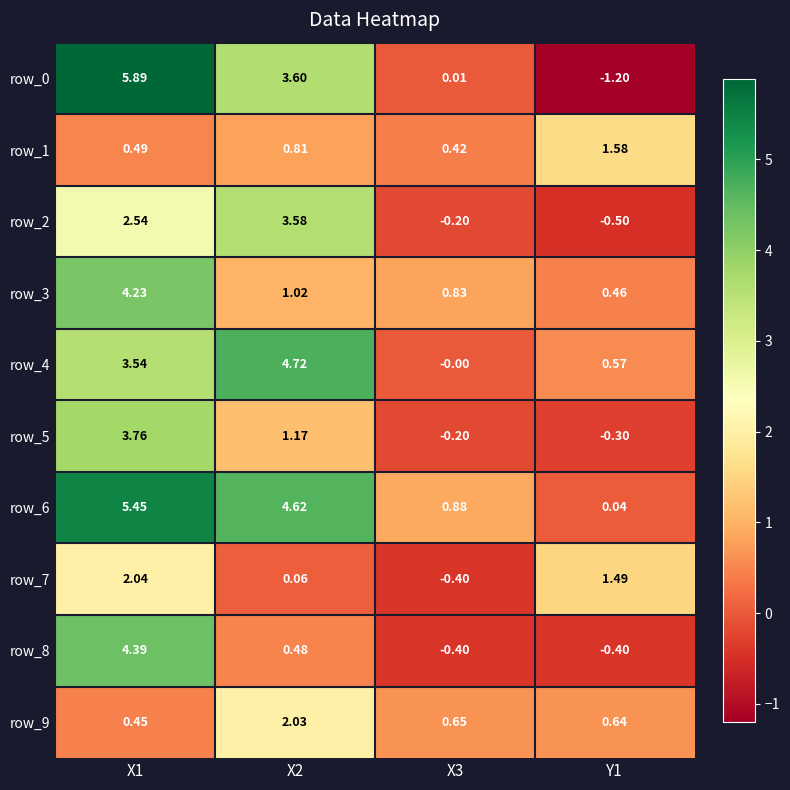

At how many categories does at least one series exceed 2?

2